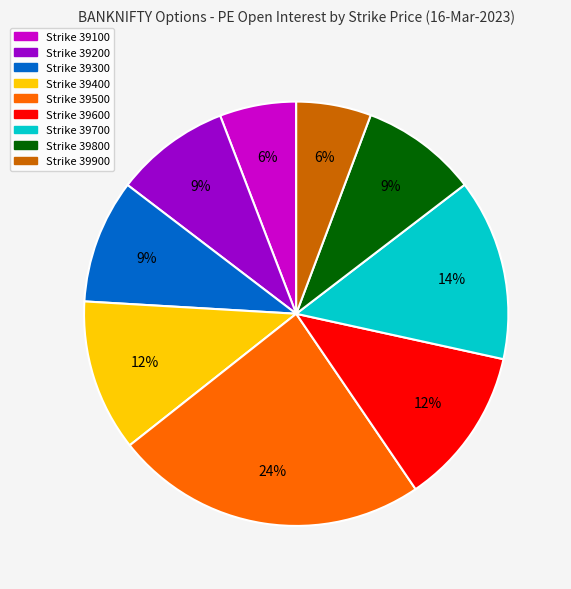

Does any single category account for the majority?

No